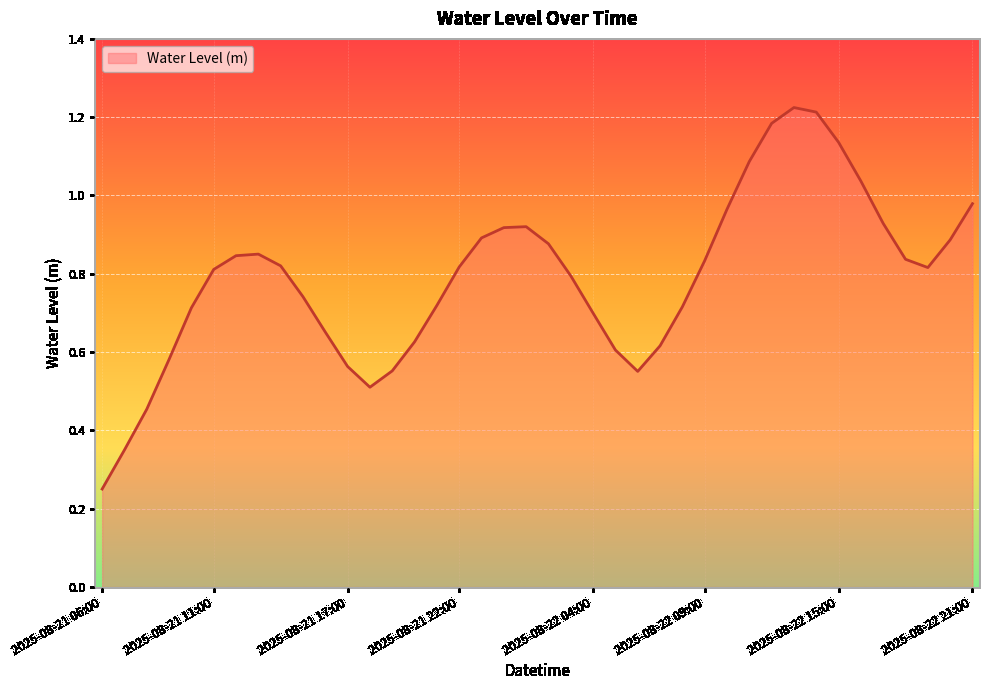

At which category does the data reach its first local peak?

2025-08-21 13:00